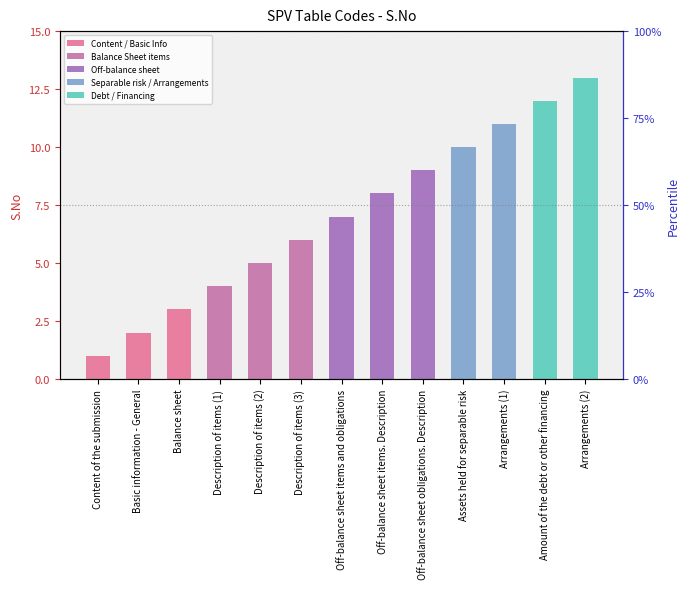

Where is the data nearest to the value 7?

Off-balance sheet items and obligations